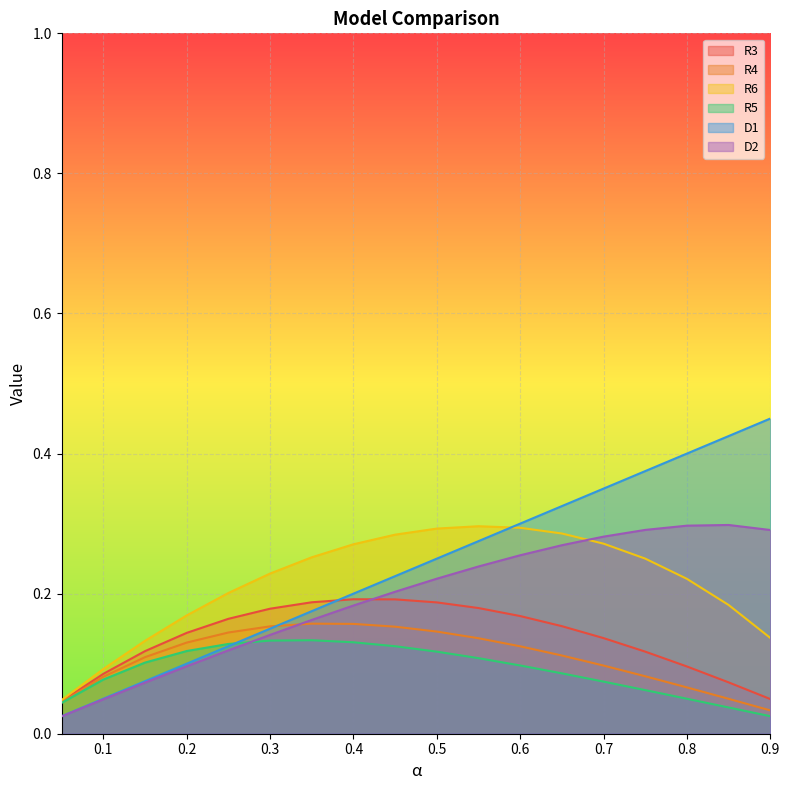

What is the greatest value displayed?

0.5